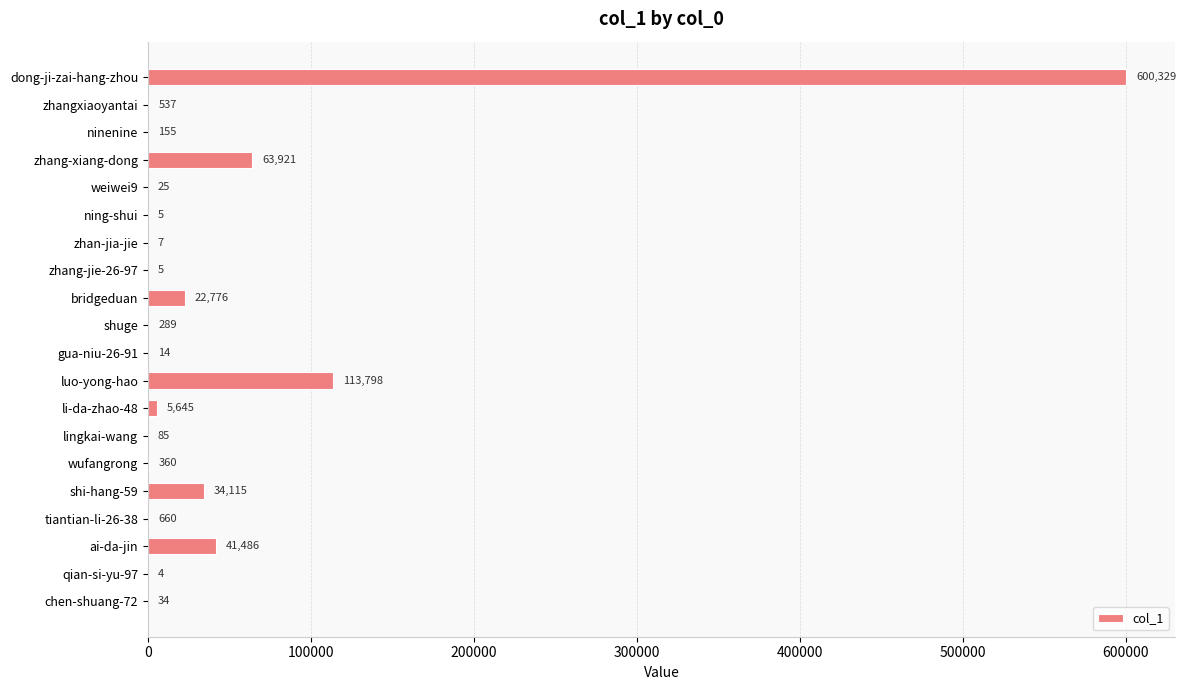

How many series are shown in this chart?

1